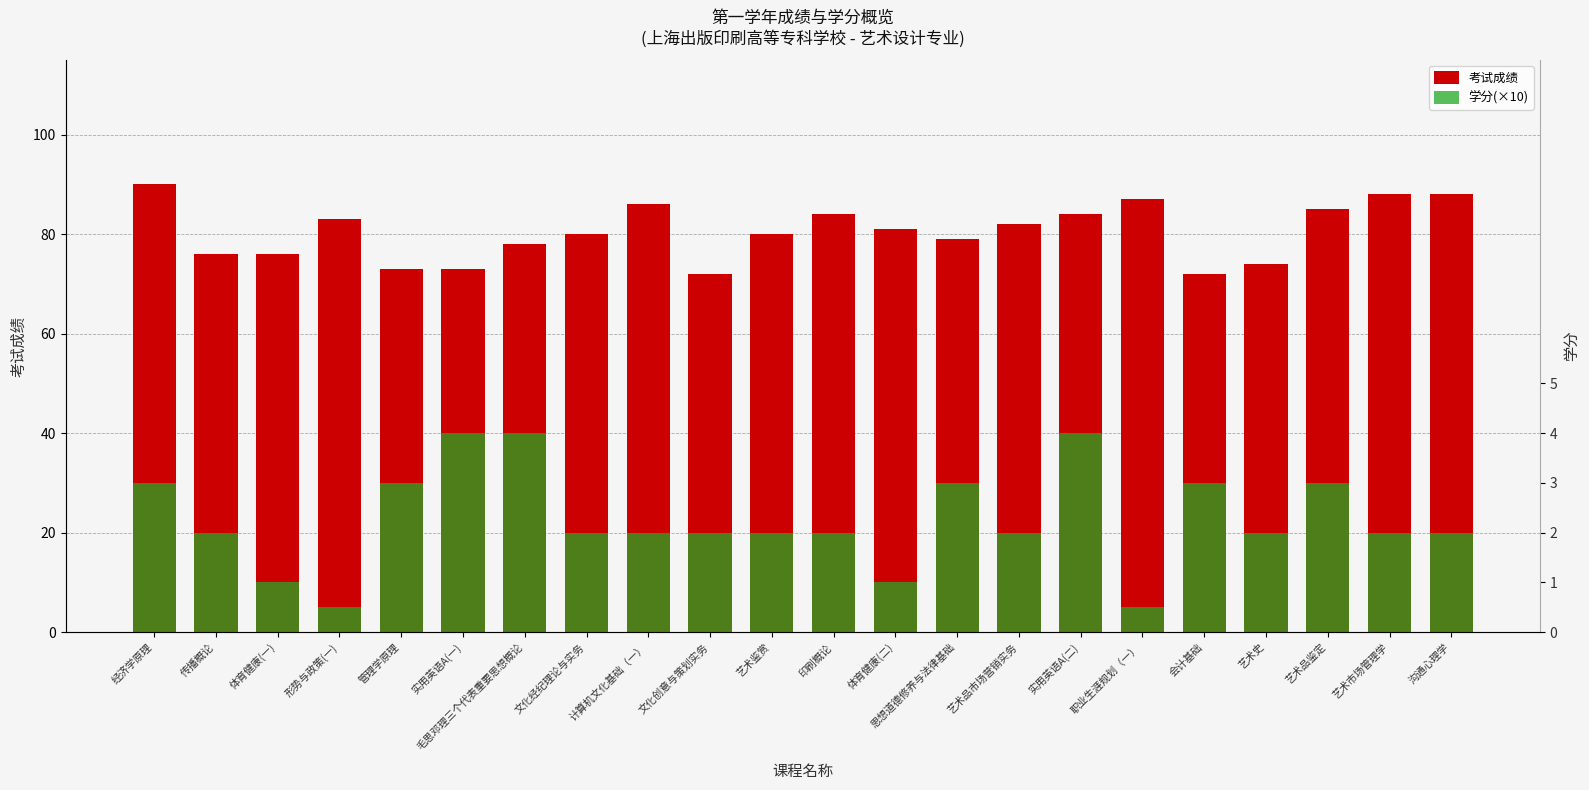

Which has a higher value, 艺术市场管理学 or 艺术品鉴定?

艺术市场管理学